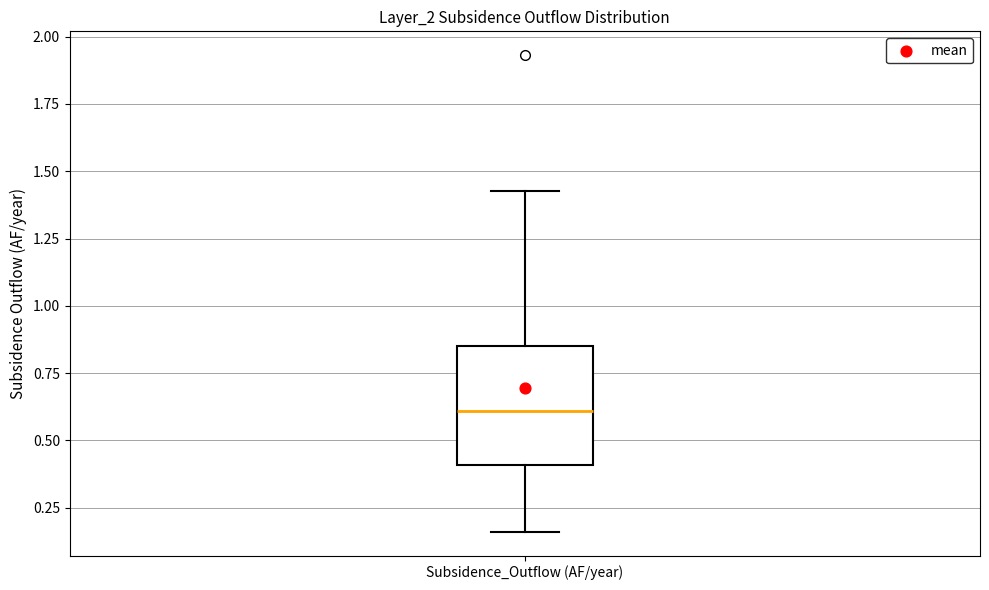

Transcribe this box plot: give where the median line is, the range the box spans, and where the two whiskers end, as read against the y-axis. The values are not printed on the chart, so give them approximately, as read against the axis.

median 0.60, box 0.40 to 0.85, whiskers 0.15 to 1.45